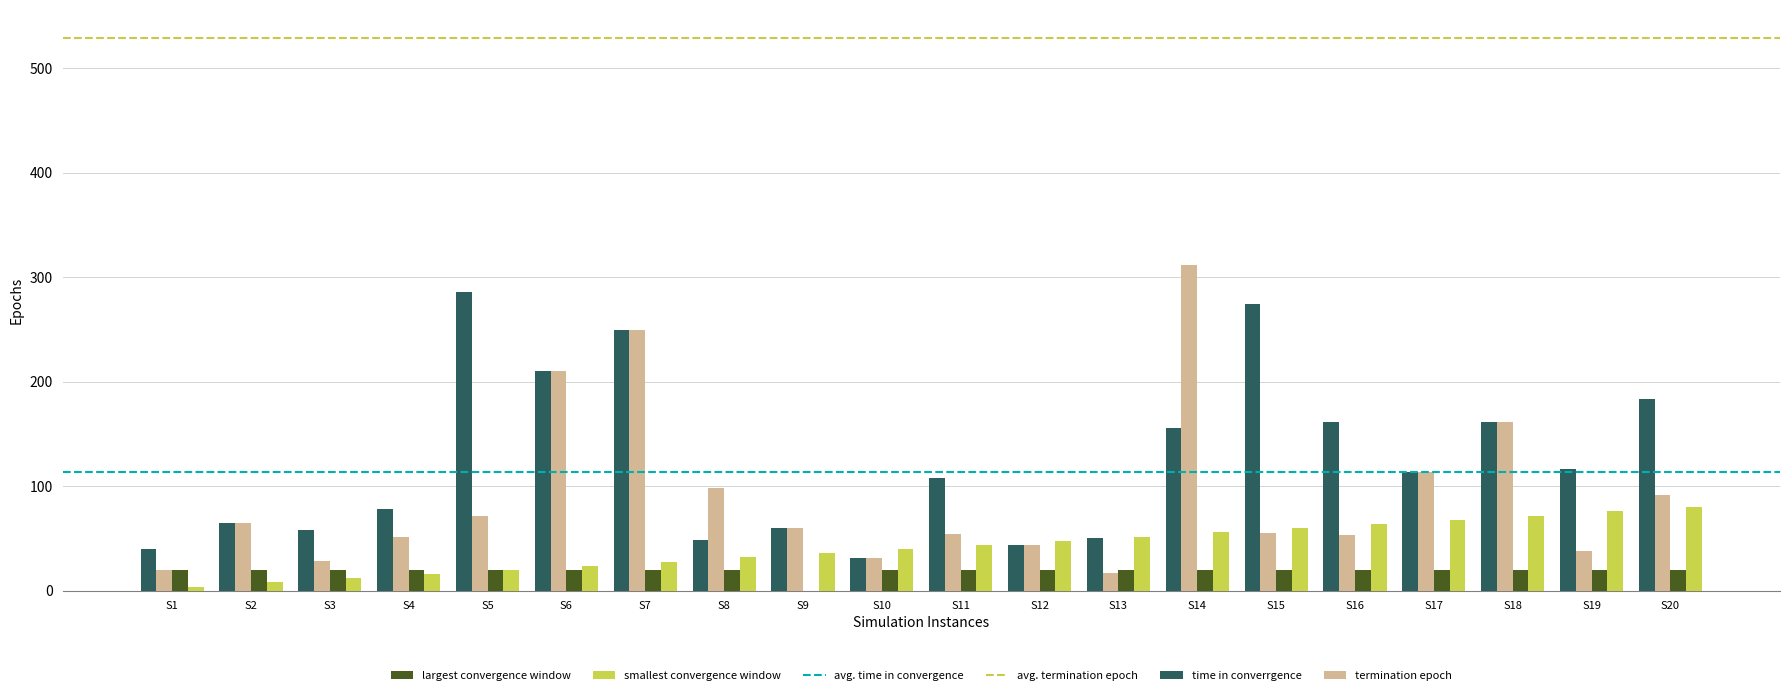

Which category has the highest value across all series?

S14